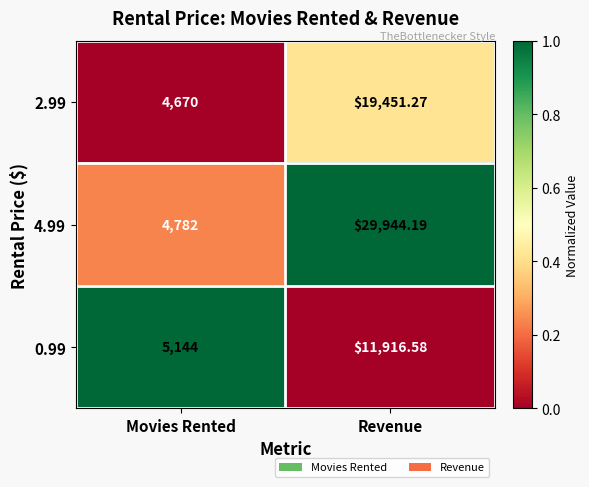

Which label corresponds to the smallest value in the chart?

Movies Rented